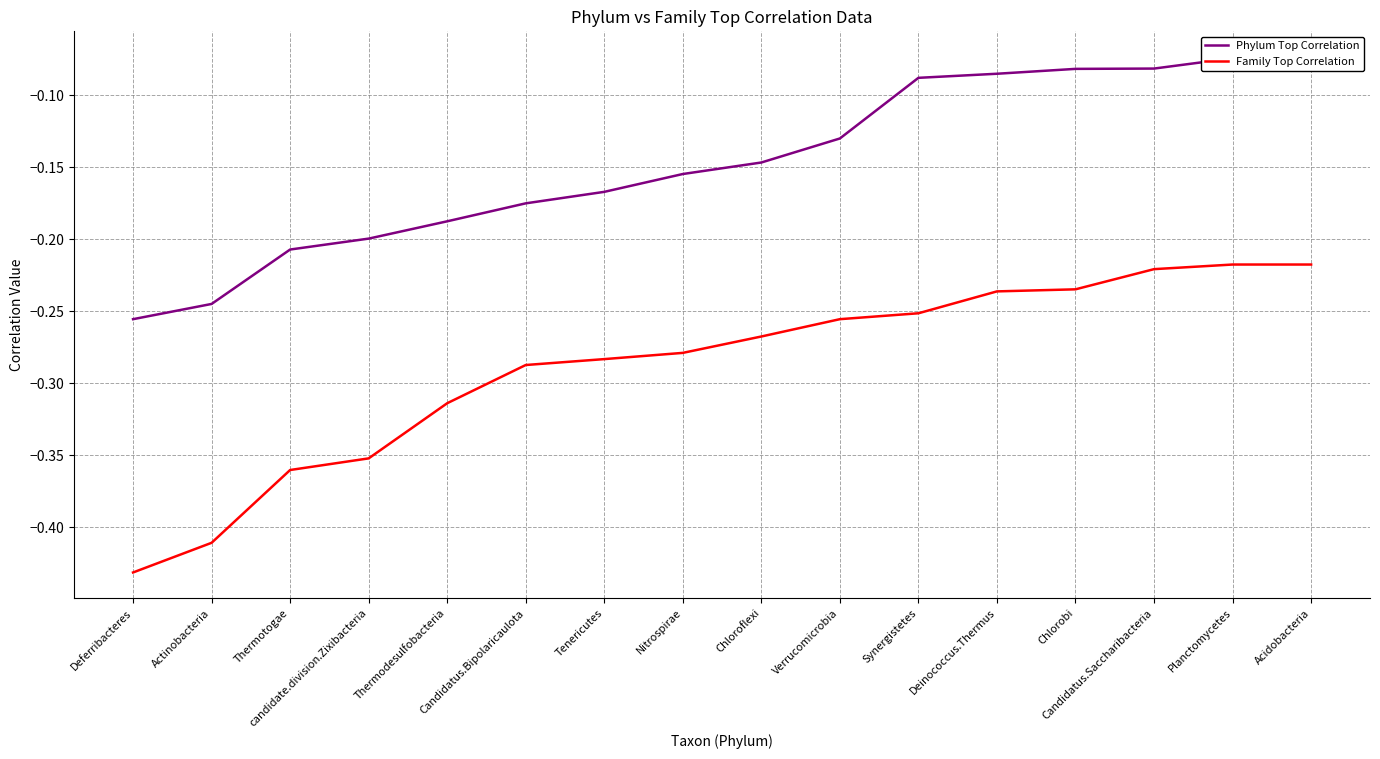

True or false: Family Top Correlation and Phylum Top Correlation cross at least once.

False